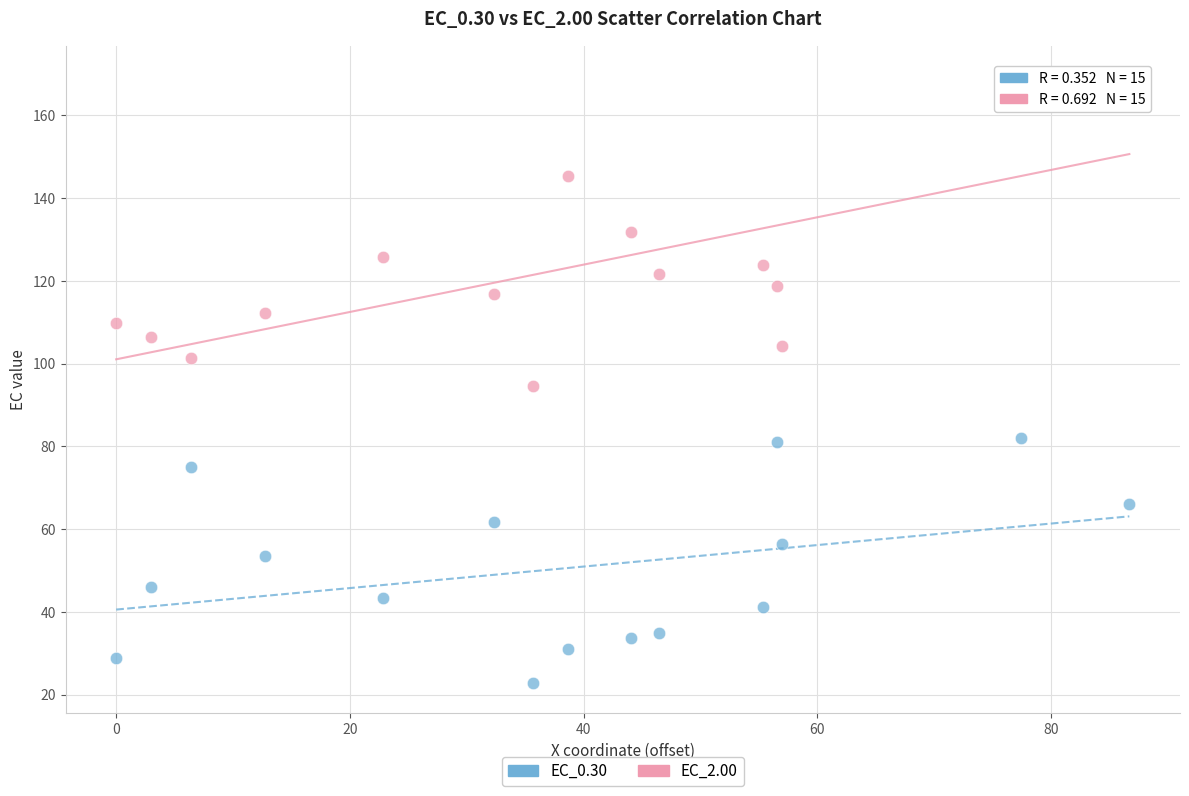

Which series reaches the minimum Y coordinate?

EC_0.30